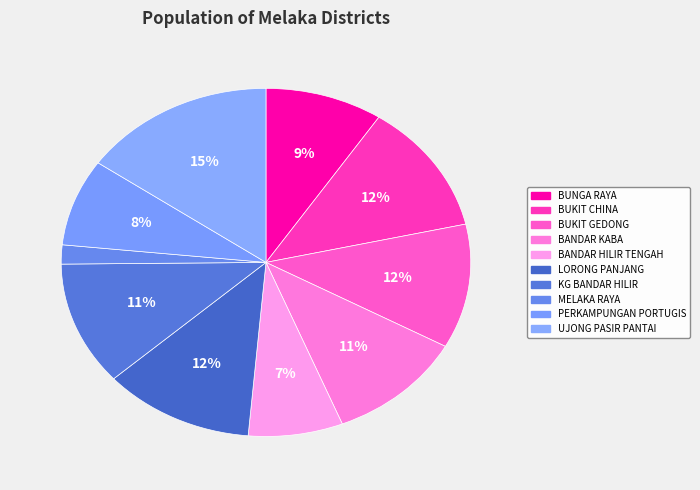

To the nearest percent, what portion does MELAKA RAYA represent?

2%